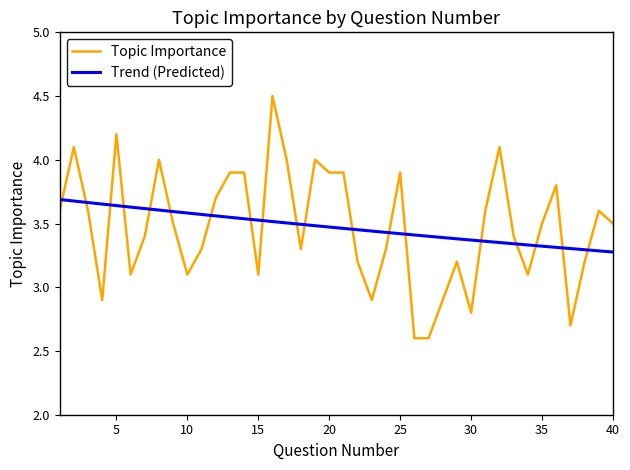

Which series ends up on top after the final intersection of Trend (Predicted) and Topic Importance?

Topic Importance